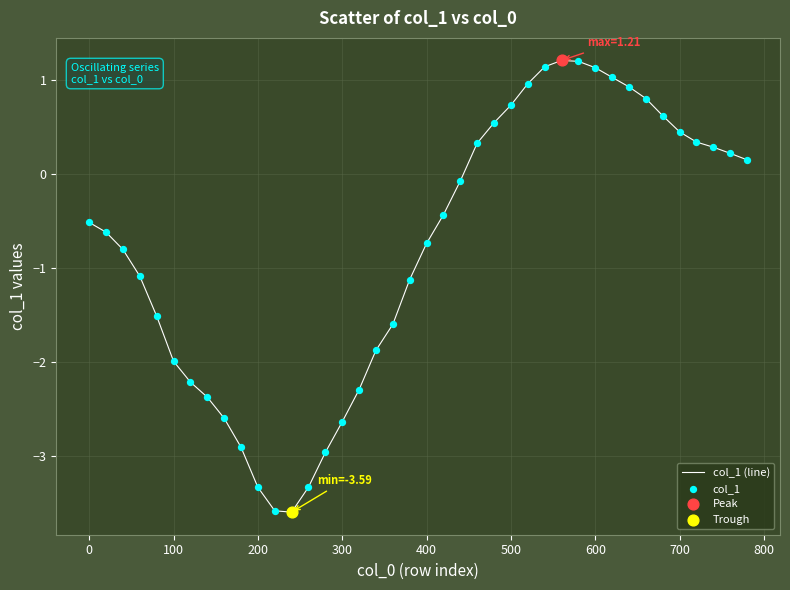

What is the difference between the maximum and minimum values?

4.8